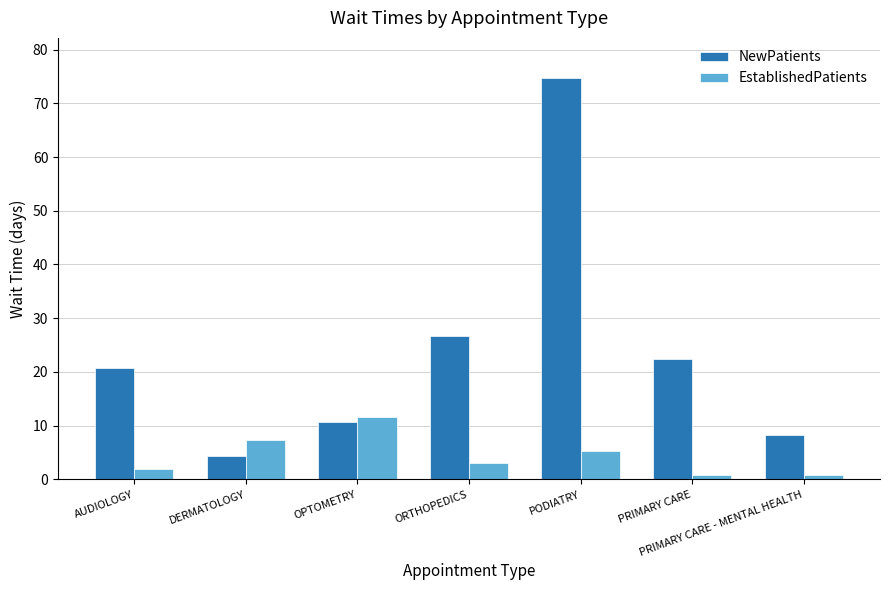

What is the average value of the NewPatients series?

23.9